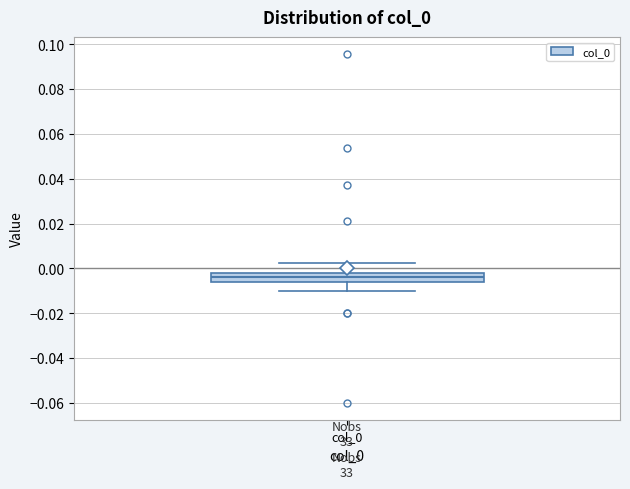

Where is the upper edge of the box for col_0 on the y-axis? The values are not printed on the chart, so give them approximately, as read against the axis.

-0.002